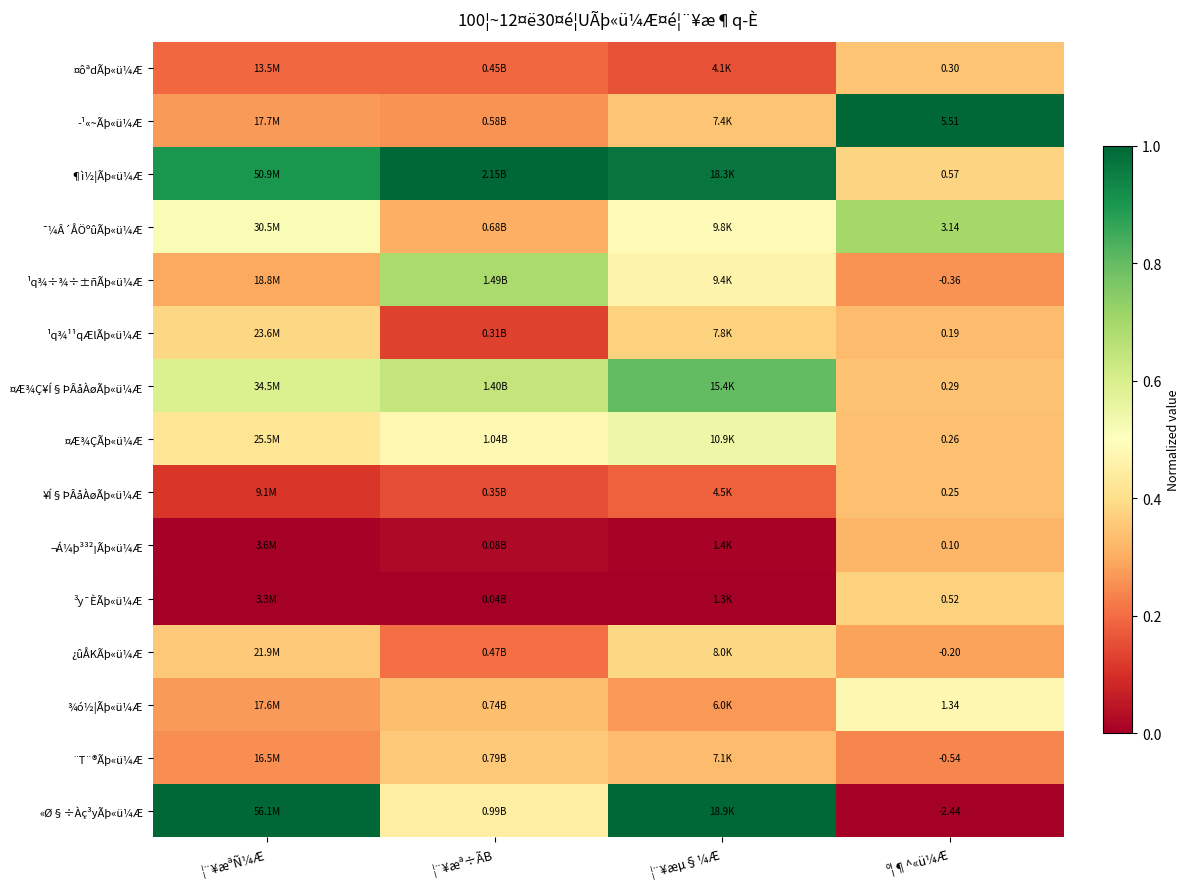

At º¦¶^«ü¼Æ, list the series in order from smallest to largest.

«Ø§÷Àç³yÃþ«ü¼Æ, ¨T¨®Ãþ«ü¼Æ, ¹q¾÷¾÷±ñÃþ«ü¼Æ, ¿ûÅKÃþ«ü¼Æ, ¬Á¼þ³³²¡Ãþ«ü¼Æ, ¹q¾¹¹qÆlÃþ«ü¼Æ, ¥Í§ÞÂåÀøÃþ«ü¼Æ, ¤Æ¾ÇÃþ«ü¼Æ, ¤Æ¾Ç¥Í§ÞÂåÀøÃþ«ü¼Æ, ¤ôªdÃþ«ü¼Æ, ³y¯ÈÃþ«ü¼Æ, ¶ì½¦Ãþ«ü¼Æ, ¾ó½¦Ãþ«ü¼Æ, ¯¼Â´ÅÖºûÃþ«ü¼Æ, ­¹«~Ãþ«ü¼Æ